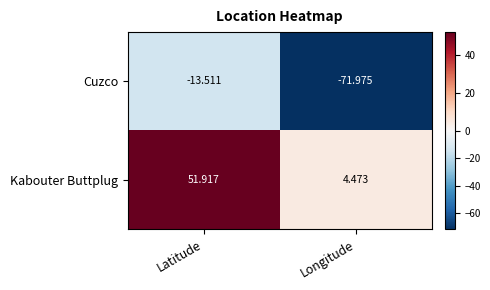

Rank the series by their average value, from lowest to highest.

Cuzco, Kabouter Buttplug